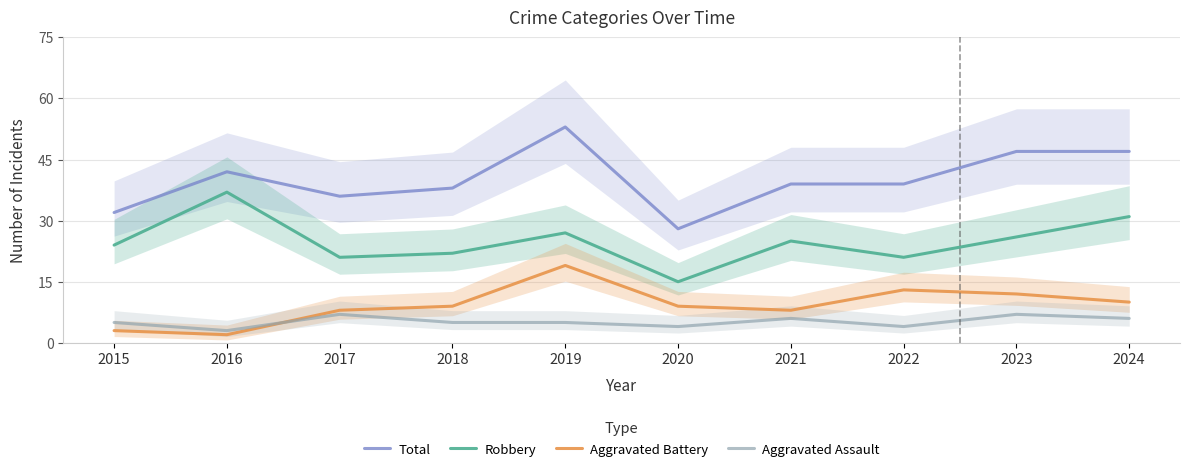

Reading right to left, what are all the values shown in this chart?

Total: 47	47	39	39	28	53	38	36	42	32
Robbery: 31	26	21	25	15	27	22	21	37	24
Aggravated Battery: 10	12	13	8	9	19	9	8	2	3
Aggravated Assault: 6	7	4	6	4	5	5	7	3	5